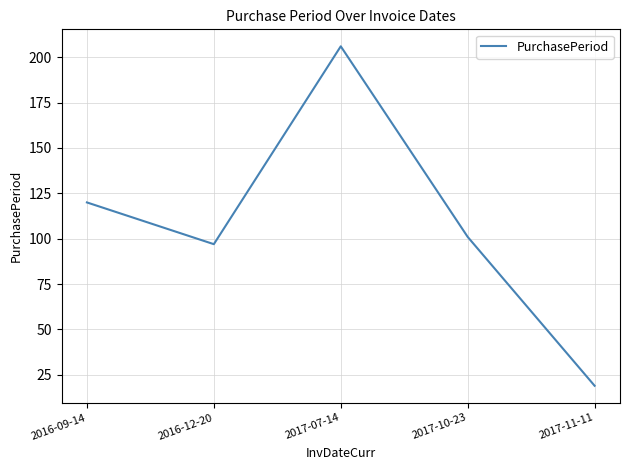

Is it true that the value at 2017-10-23 is 173?

False